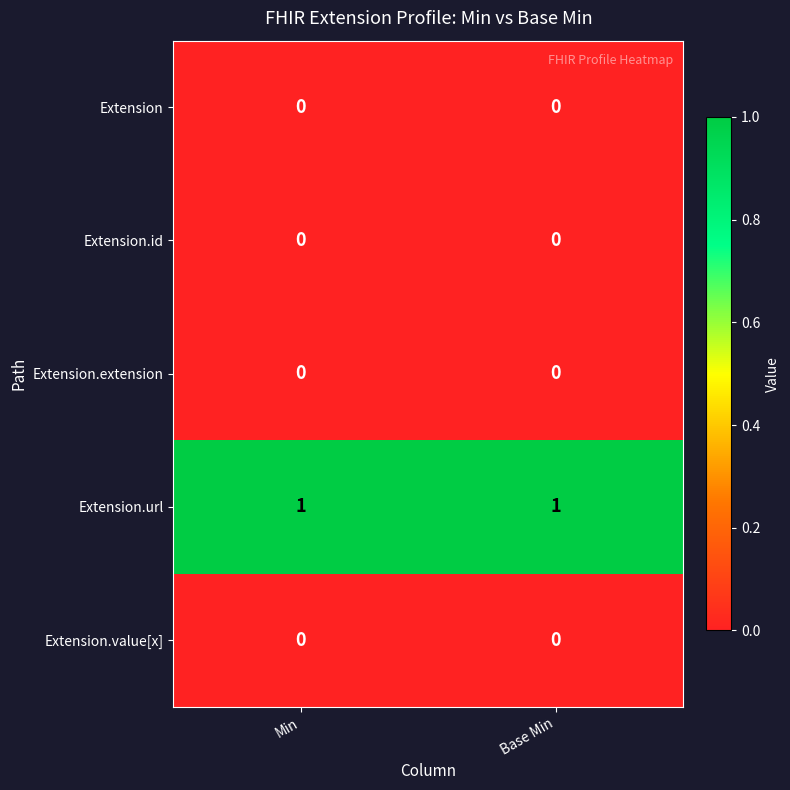

True or false: Extension has a value of 0 at Min.

True